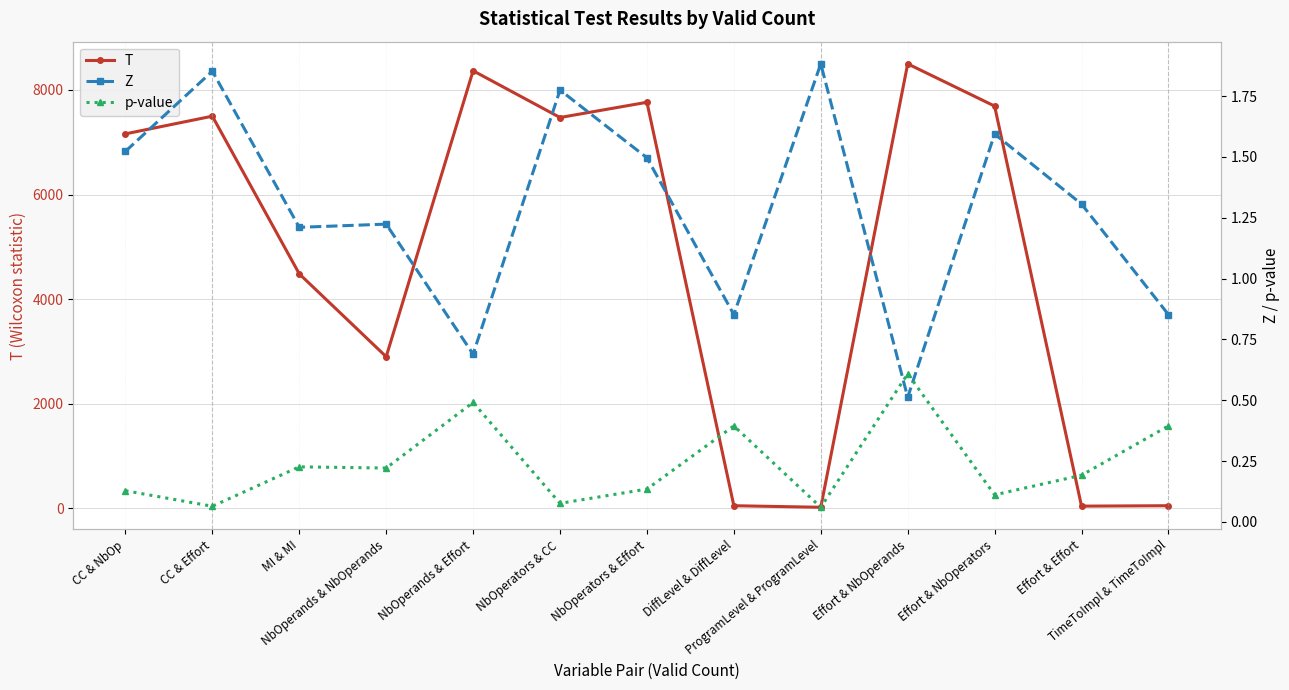

What is the minimum value shown in the chart?

0.1